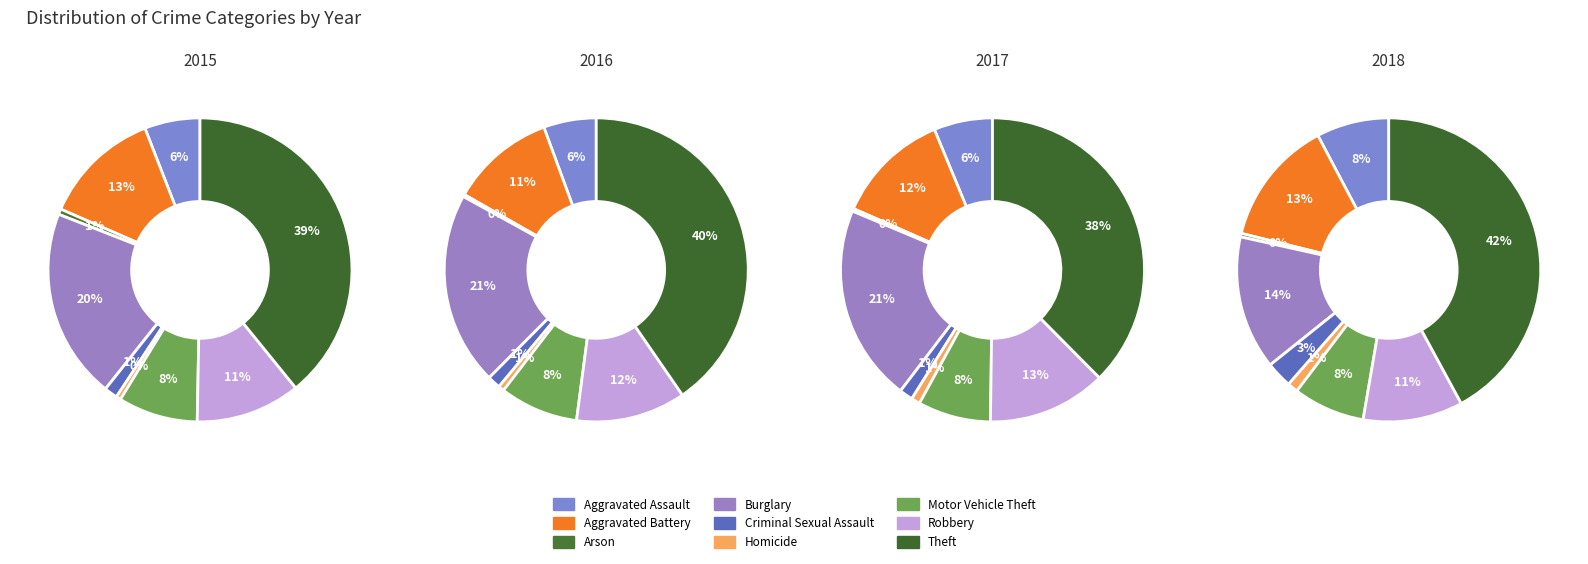

Rank the categories by value from lowest to highest.

Homicide, Arson, Criminal Sexual Assault, Aggravated Assault, Motor Vehicle Theft, Robbery, Aggravated Battery, Burglary, Theft